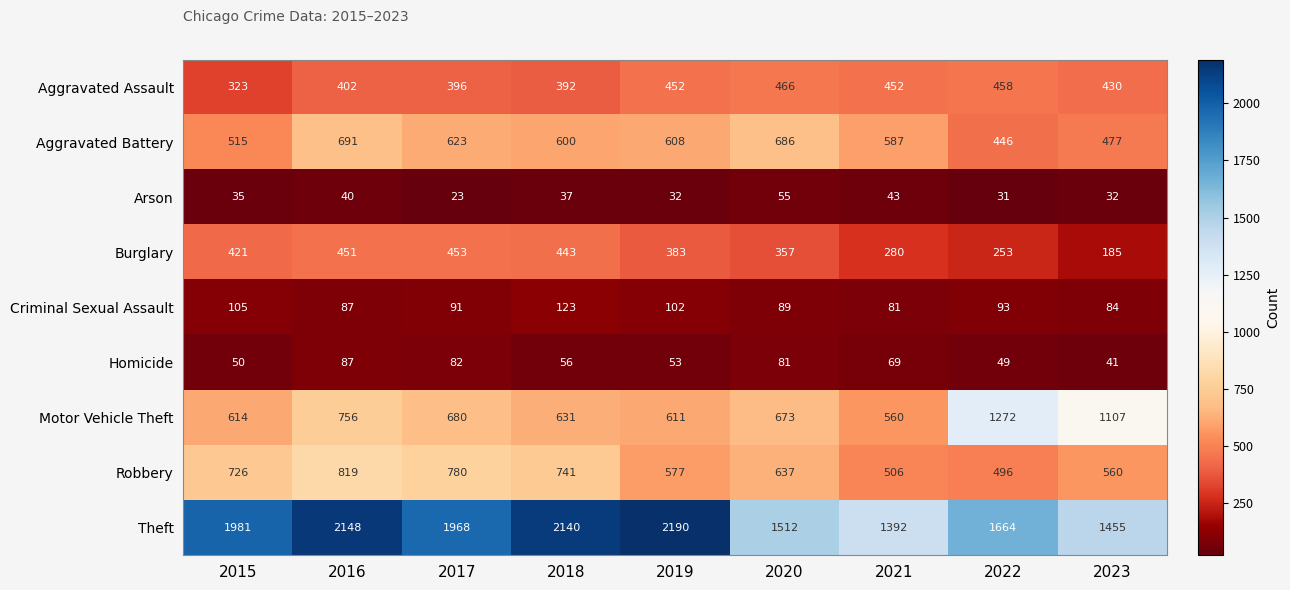

Rank the series at 2018 from highest to lowest value.

Theft, Robbery, Motor Vehicle Theft, Aggravated Battery, Burglary, Aggravated Assault, Criminal Sexual Assault, Homicide, Arson